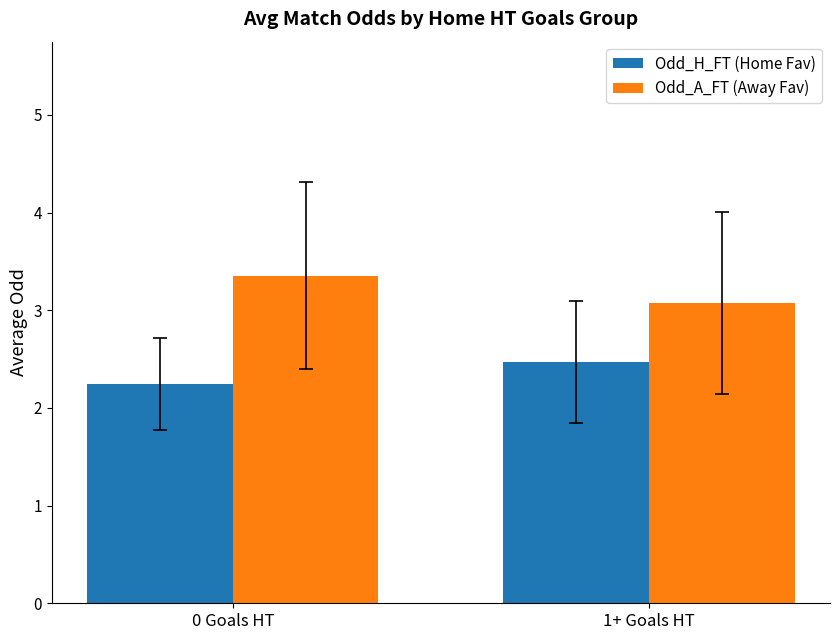

What is the difference between the Odd_H_FT (Home Fav) values at 0 Goals HT and 1+ Goals HT?

0.2